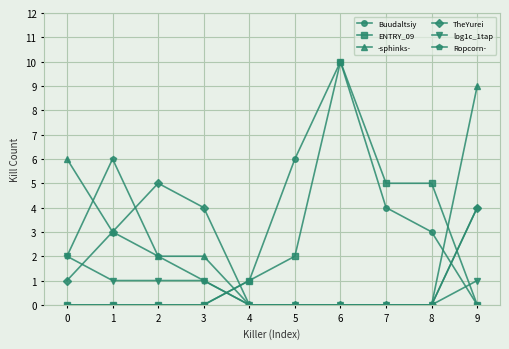

Is the value of ENTRY_09 at 5 greater than the value of Buudaltsiy at 4?

Yes